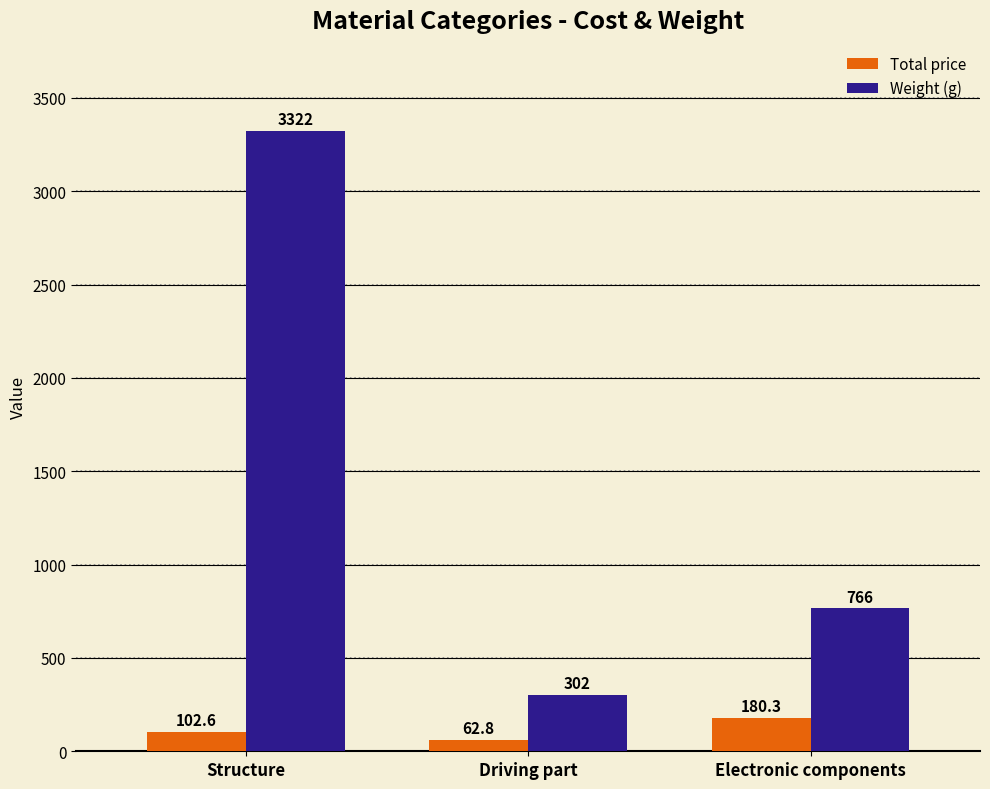

Which series has the widest spread of values?

Weight (g)